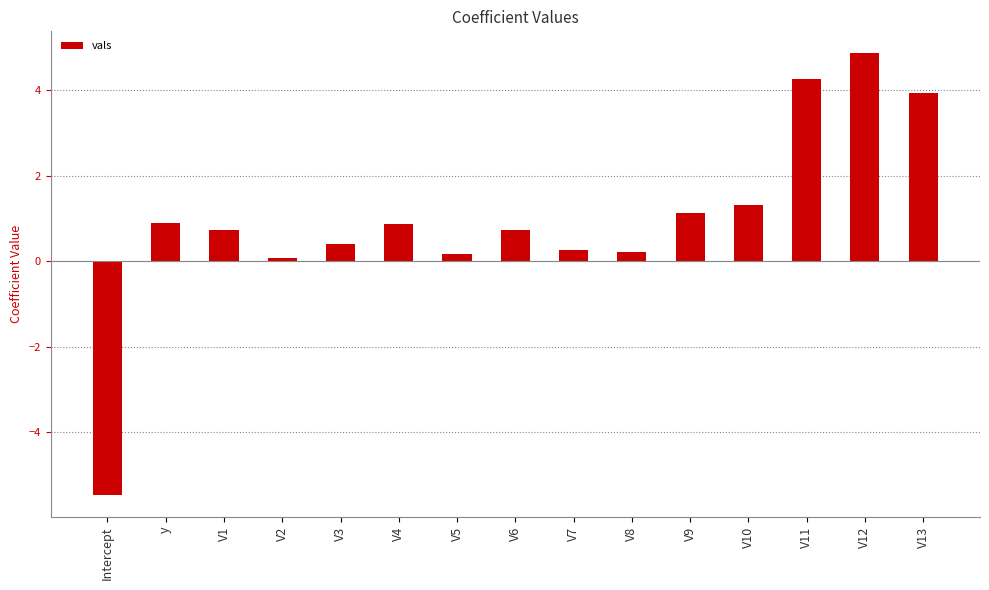

Reading left to right, transcribe all the data shown in this chart.

Intercept=-5.5	y=0.9	V1=0.7	V2=0.1	V3=0.4	V4=0.9	V5=0.2	V6=0.7	V7=0.3	V8=0.2	V9=1.1	V10=1.3	V11=4.3	V12=4.9	V13=3.9